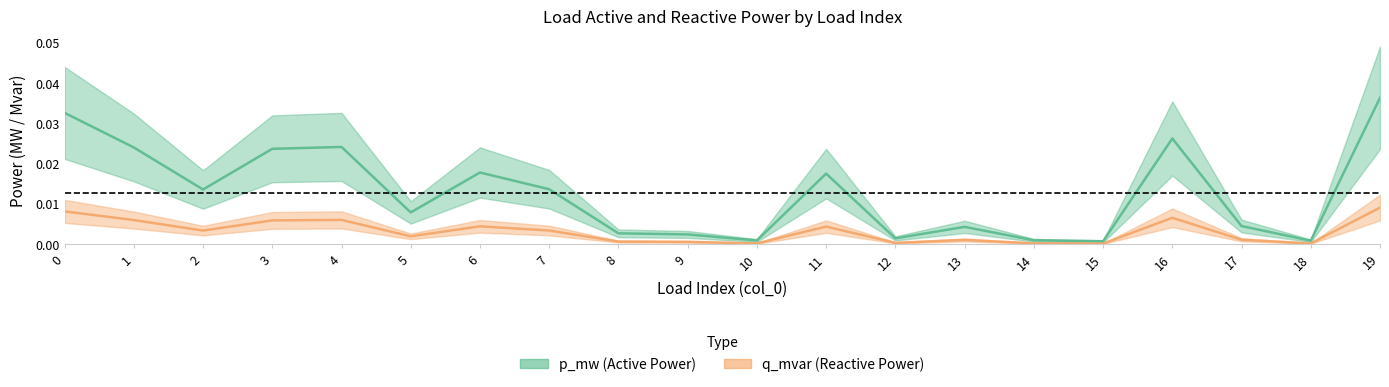

Is the value of q_mvar at 0 greater than the value of p_mw at 0?

No